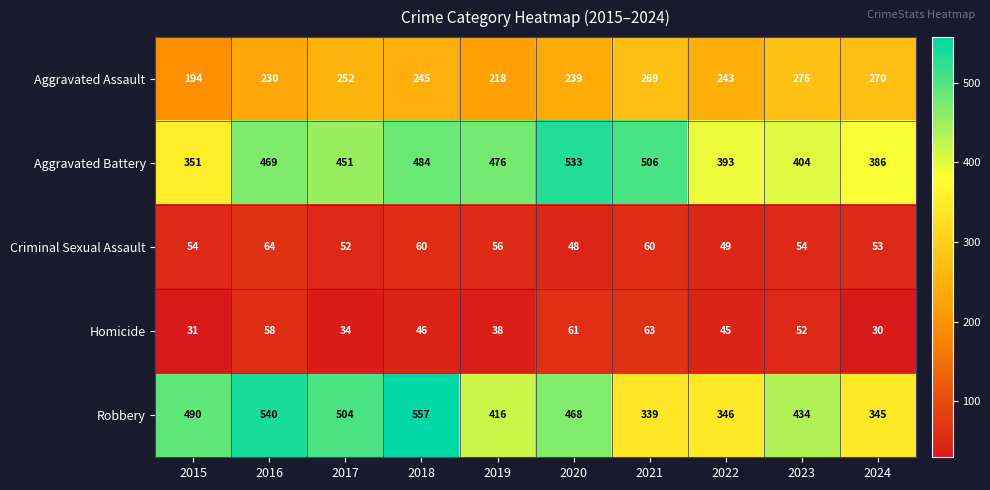

List the labels in order of Robbery value, largest first.

2018, 2016, 2017, 2015, 2020, 2023, 2019, 2022, 2024, 2021